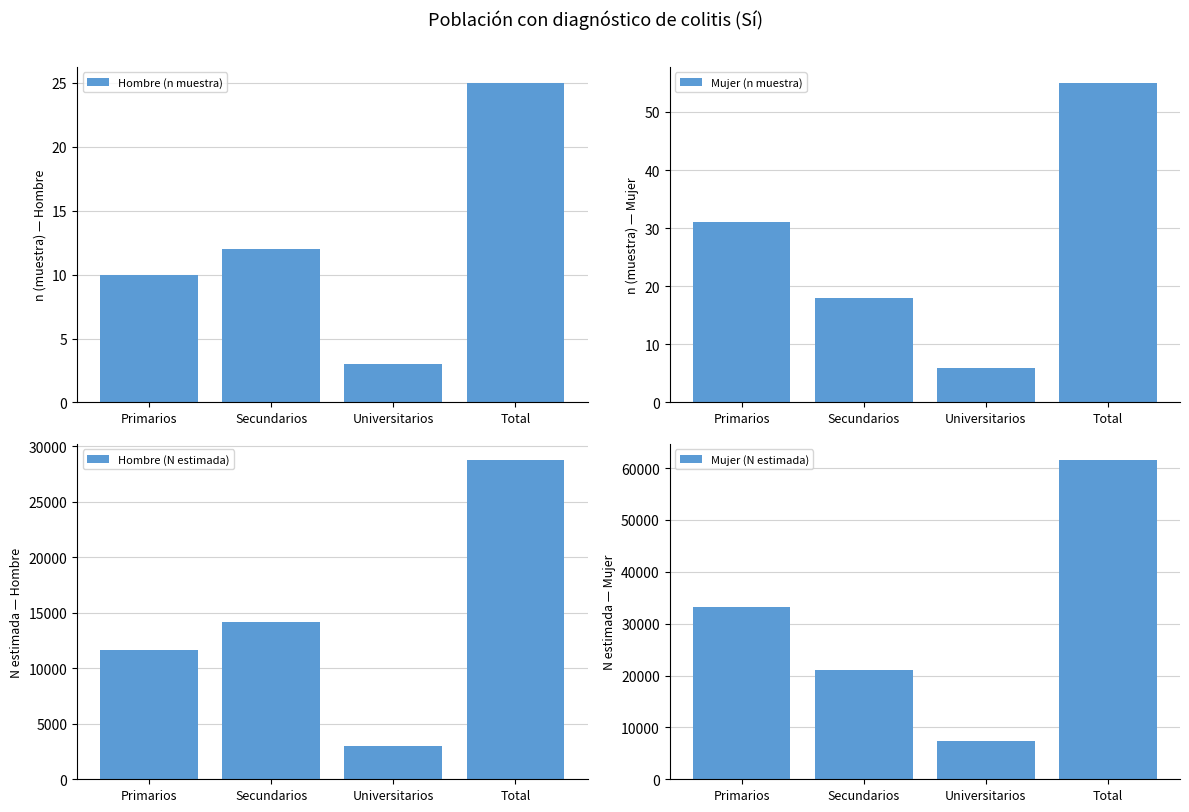

The value of Mujer (N estimada) at Total is 61621. True or false?

True